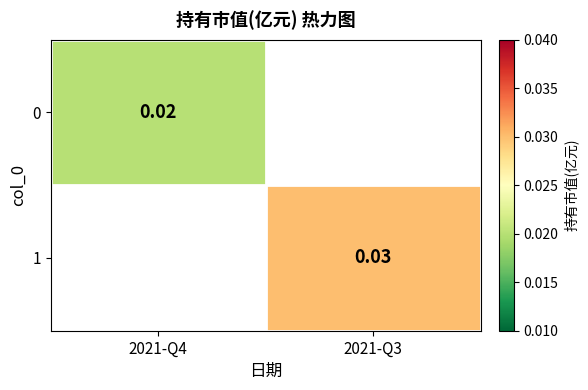

Rank the series by their maximum value, from lowest to highest.

0, 1